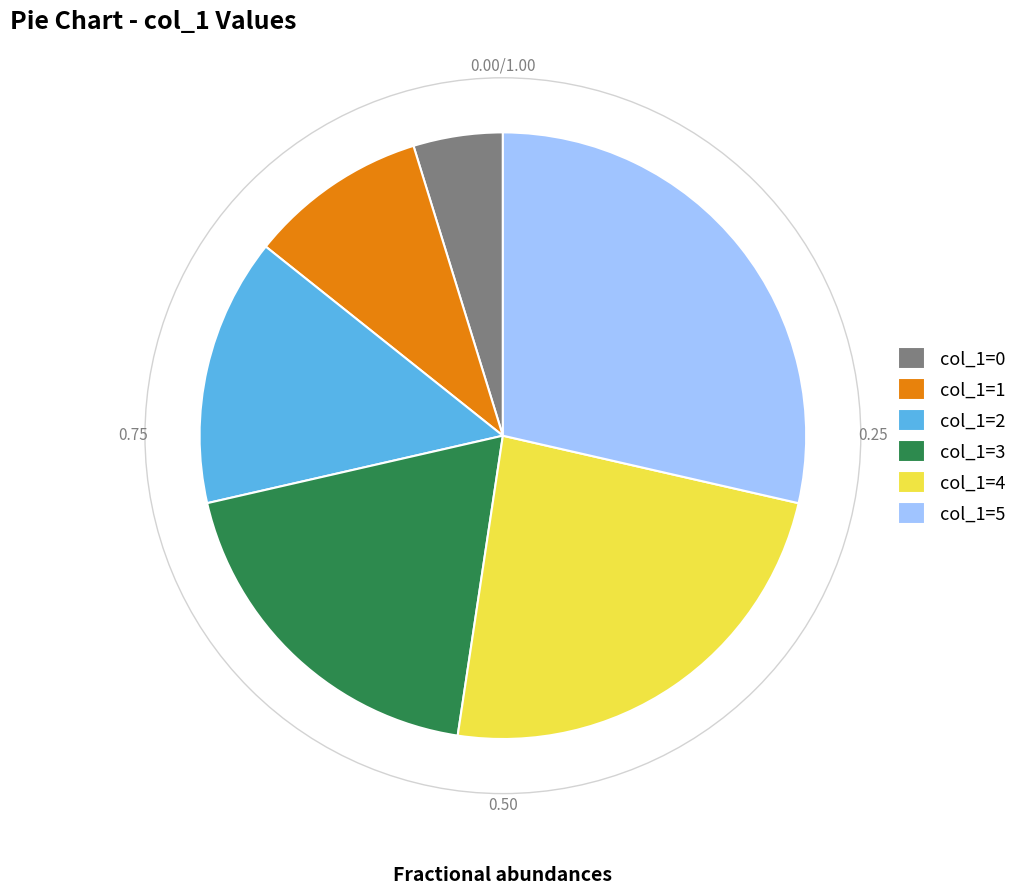

What is the ratio of the value at col_1=3 to the value at col_1=2?

1.3